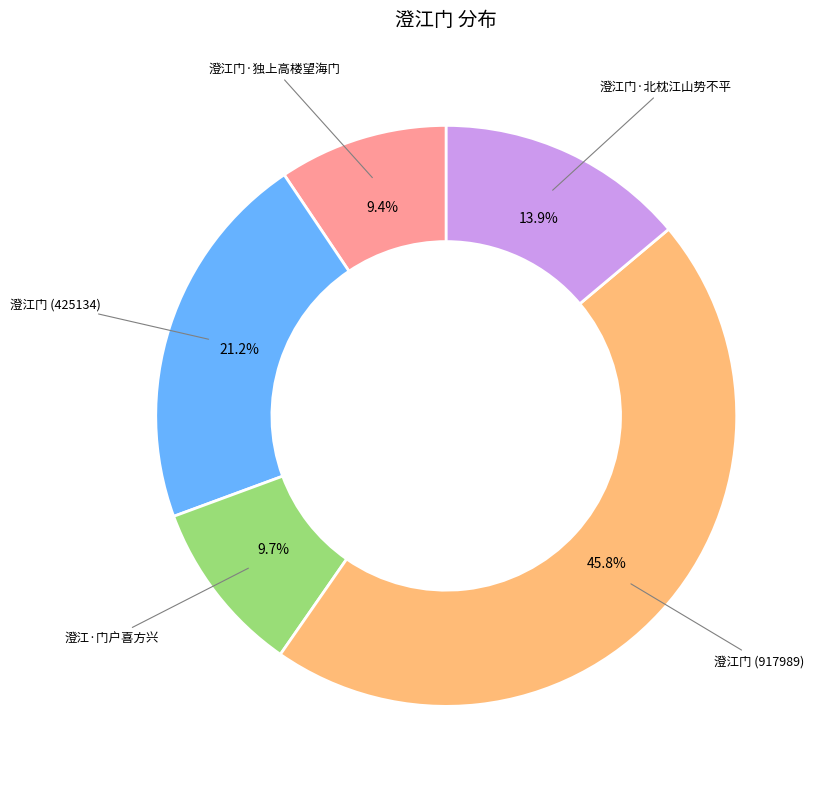

Is there a majority slice in this chart?

No